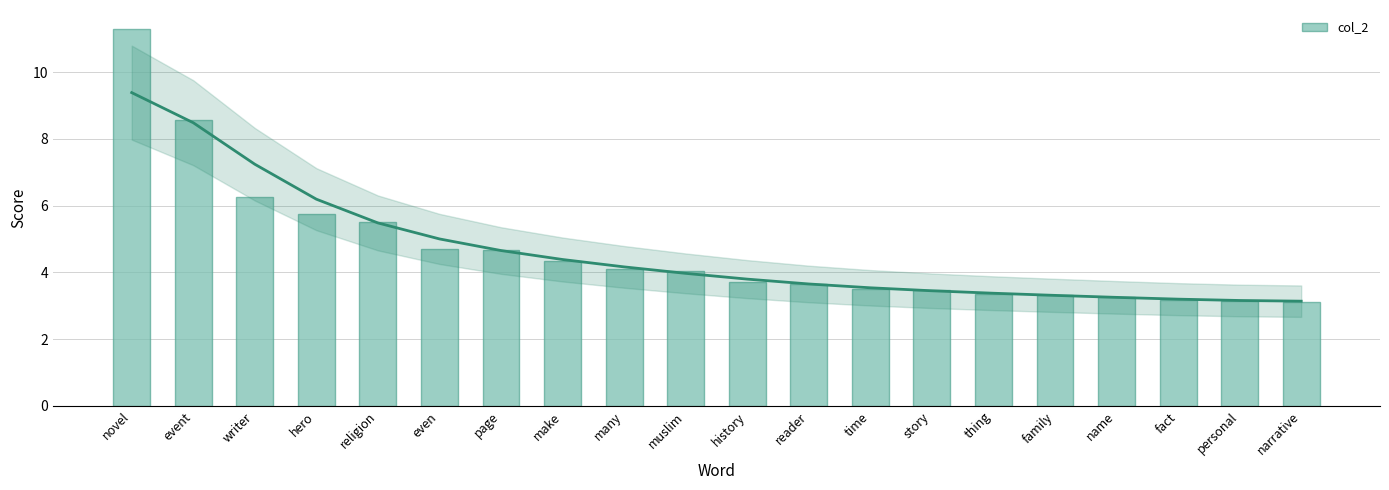

What is the difference between the second highest and minimum values?

5.5